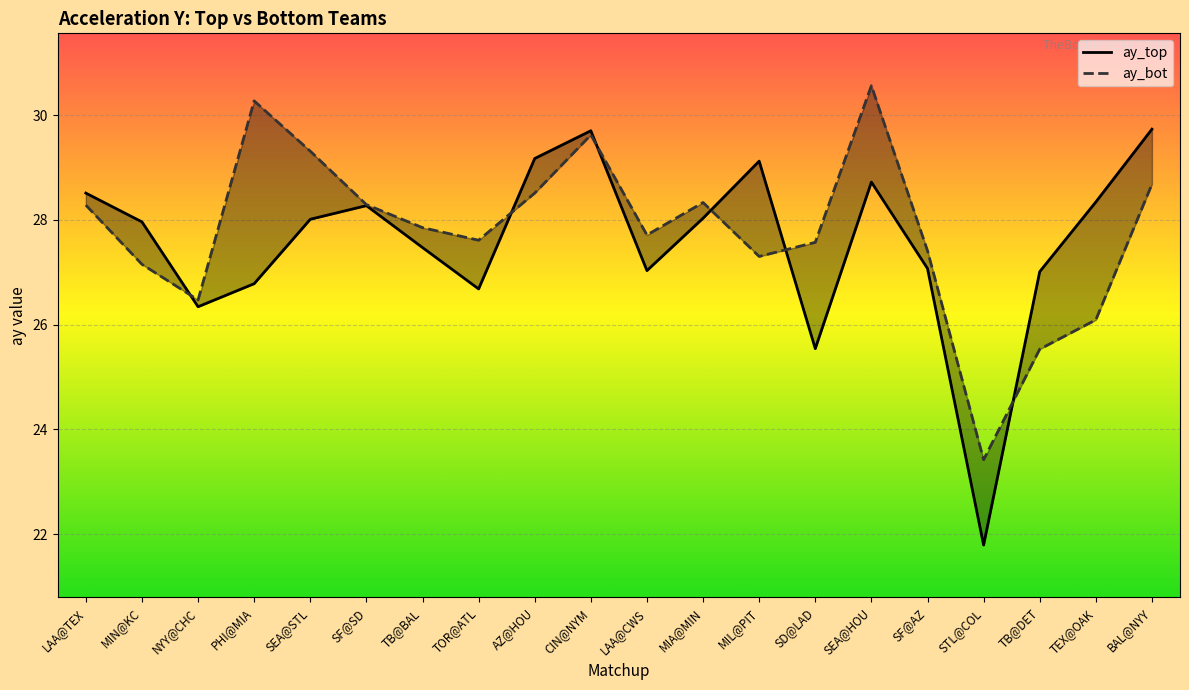

At how many categories does at least one series exceed 25?

19